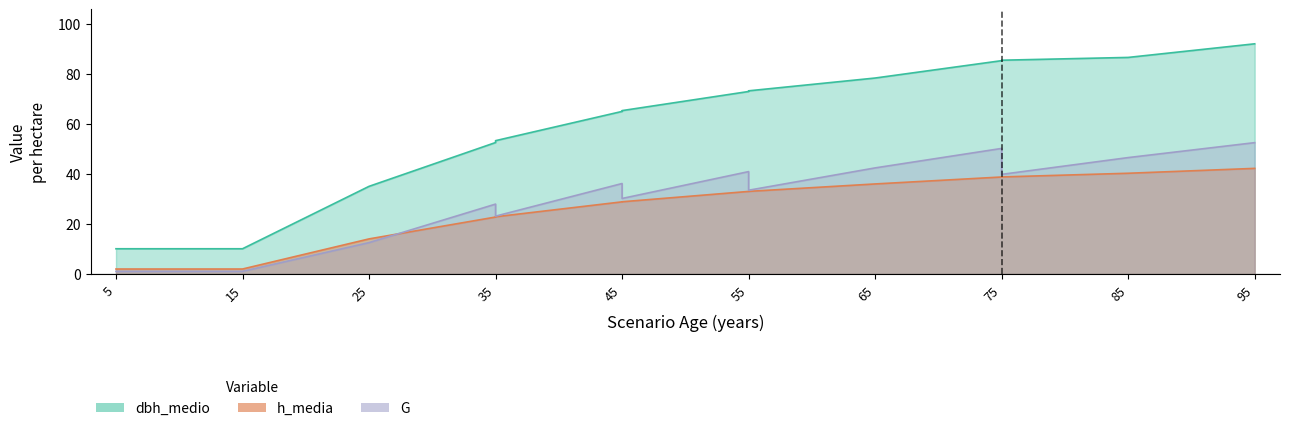

At which category is the sum across all series the highest?

95